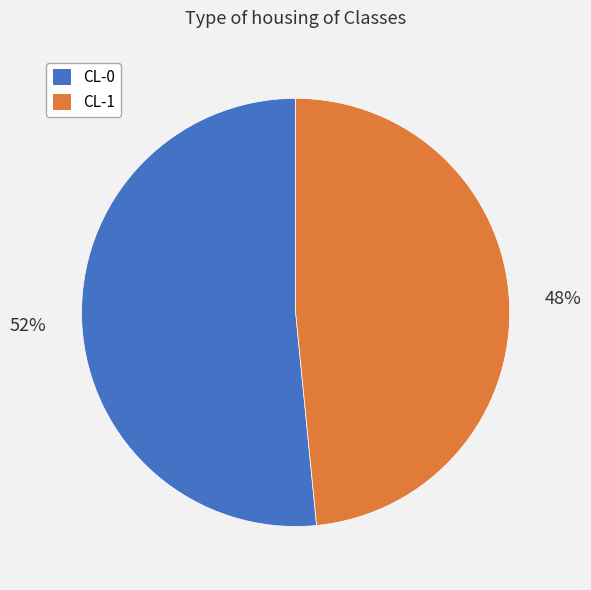

True or false: CL-0 accounts for 61% of the total.

False